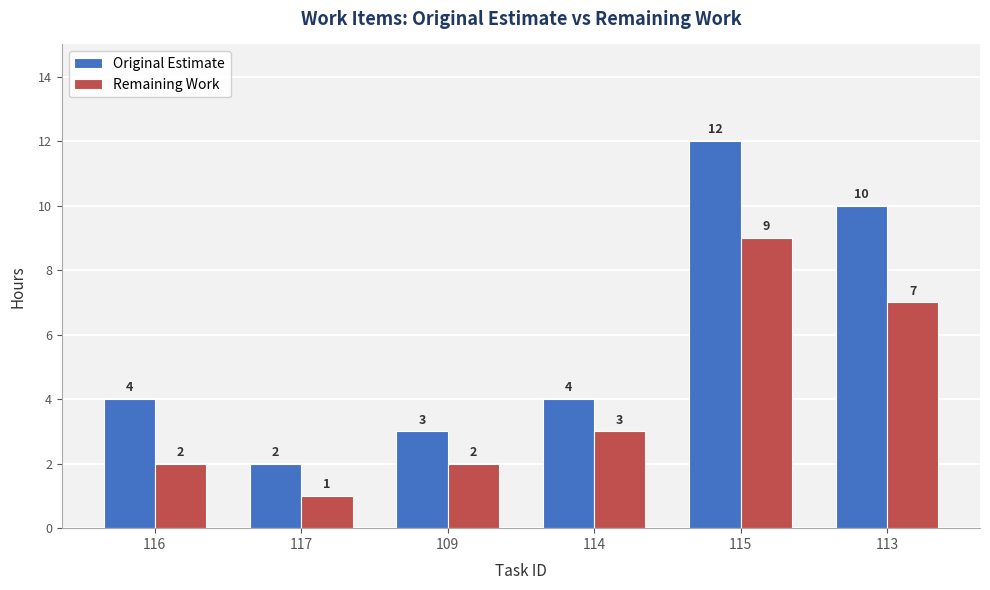

How many values in the Remaining Work series are below 3?

3